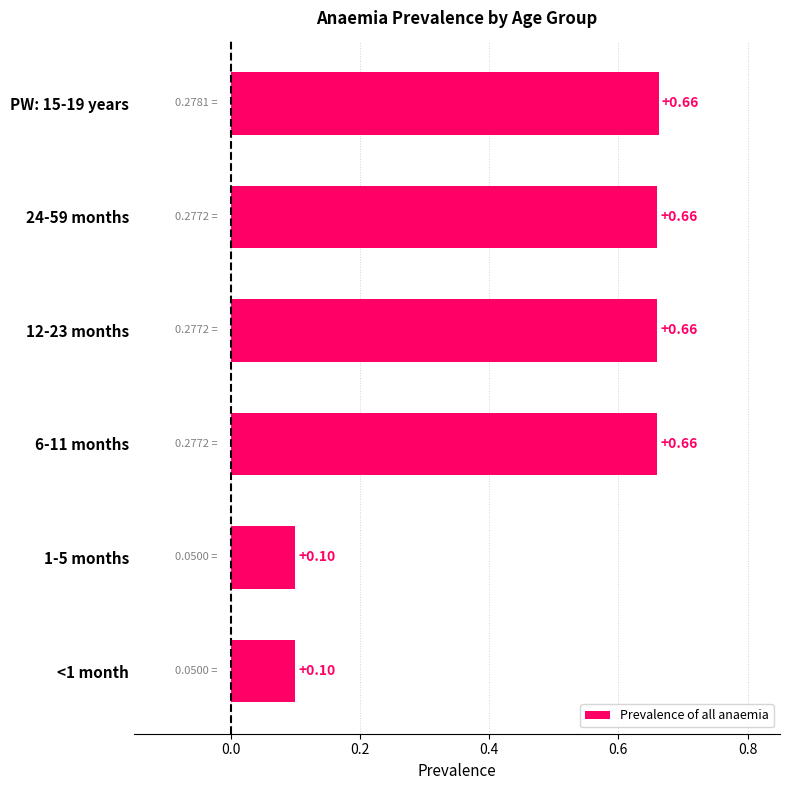

What is the difference between the maximum and second lowest values?

0.6